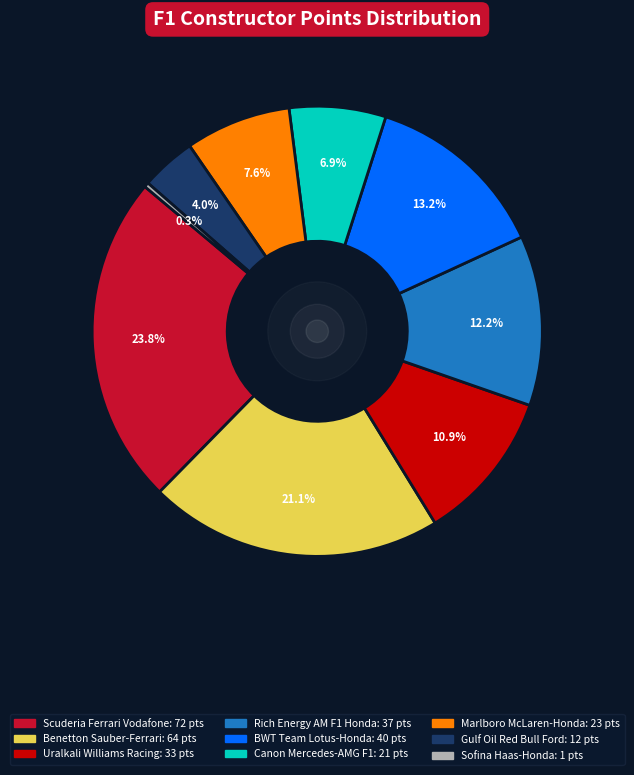

Is there a majority slice in this chart?

No